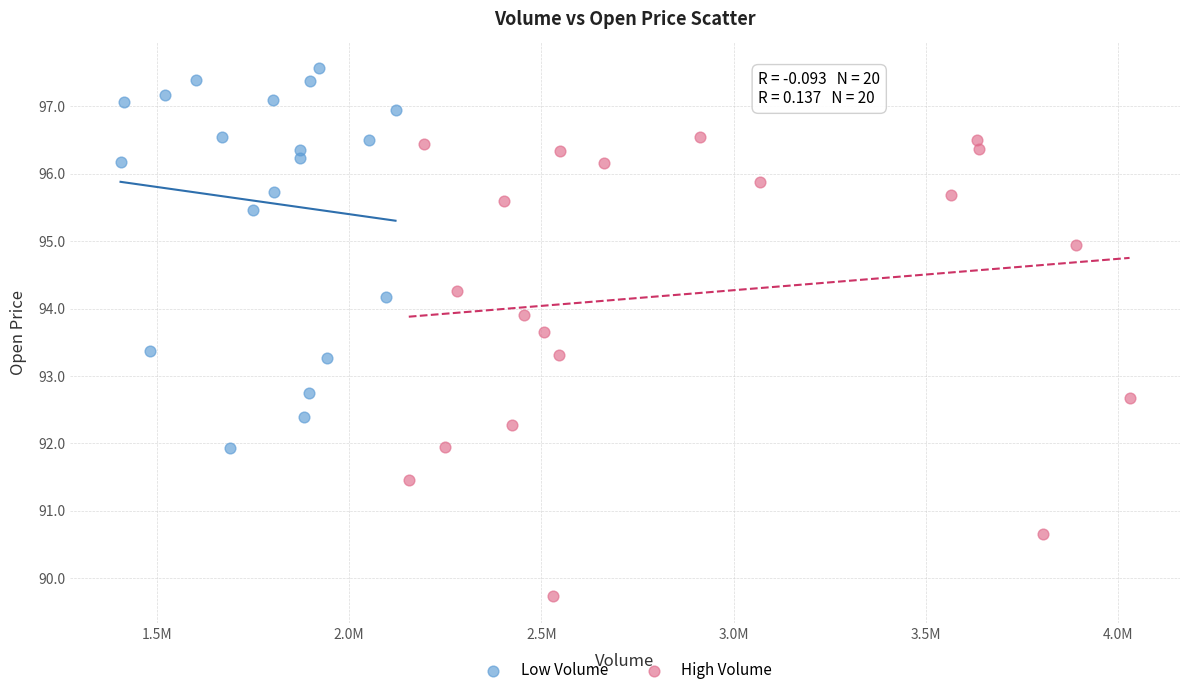

Which series contains the highest Y value?

Low Volume